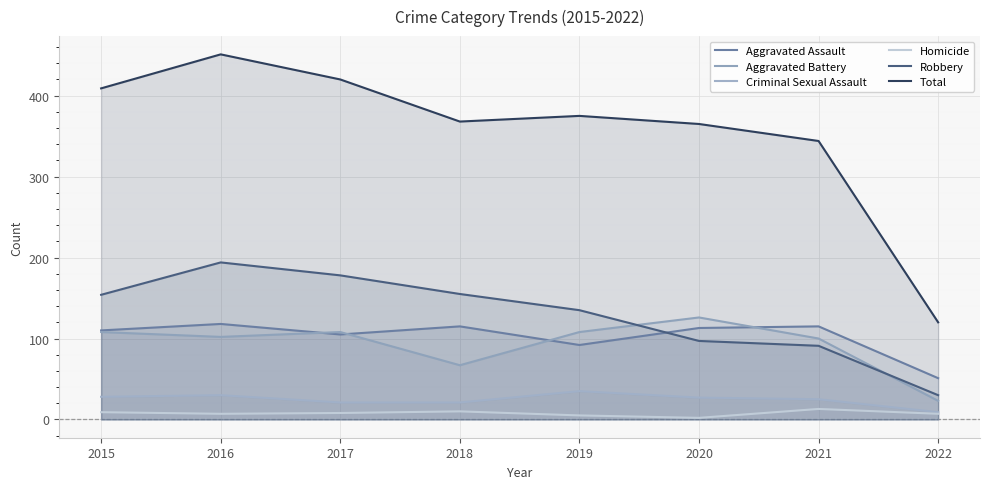

Reading left to right, what are all the values shown in this chart?

Aggravated Assault: 2015=110	2016=118	2017=105	2018=115	2019=92	2020=113	2021=115	2022=51
Aggravated Battery: 2015=108	2016=102	2017=108	2018=67	2019=108	2020=126	2021=100	2022=23
Criminal Sexual Assault: 2015=28	2016=30	2017=21	2018=21	2019=35	2020=27	2021=25	2022=9
Homicide: 2015=9	2016=7	2017=8	2018=10	2019=5	2020=2	2021=13	2022=7
Robbery: 2015=154	2016=194	2017=178	2018=155	2019=135	2020=97	2021=91	2022=30
Total: 2015=409	2016=451	2017=420	2018=368	2019=375	2020=365	2021=344	2022=120